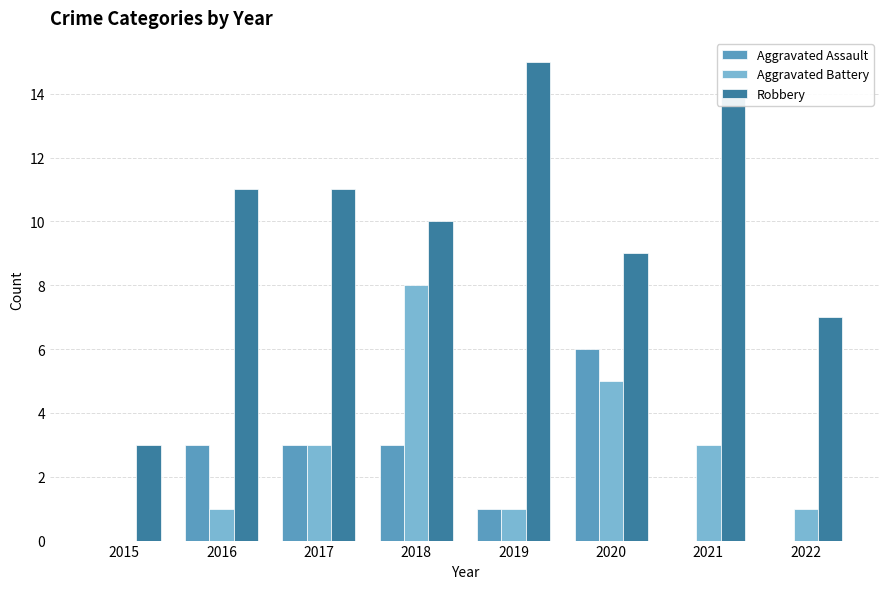

Which category has the highest value in the Robbery series?

2019